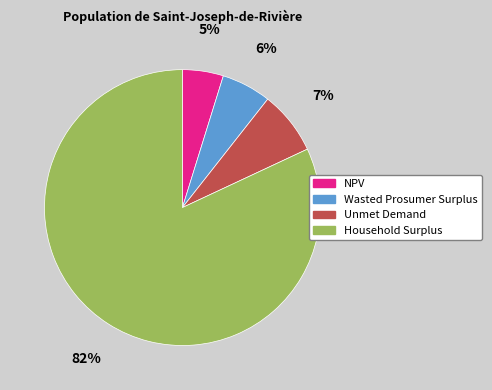

Which slice is the largest?

Household Surplus